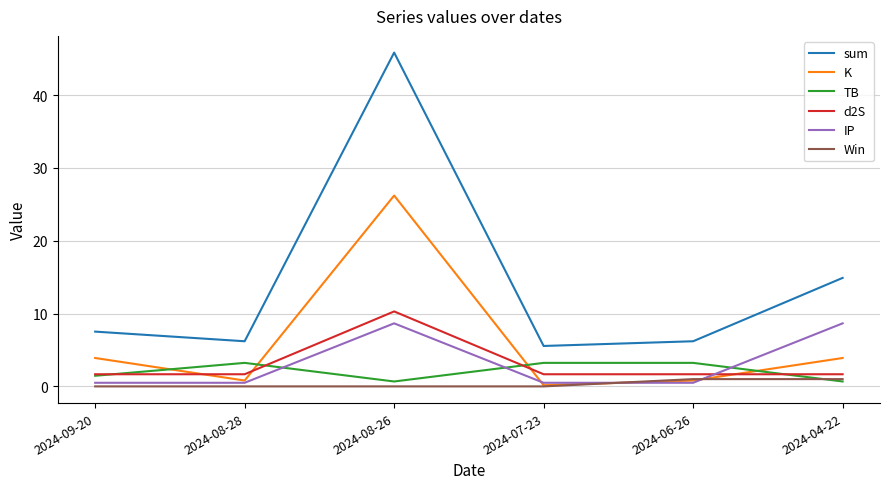

Which series has the largest total across all categories?

sum